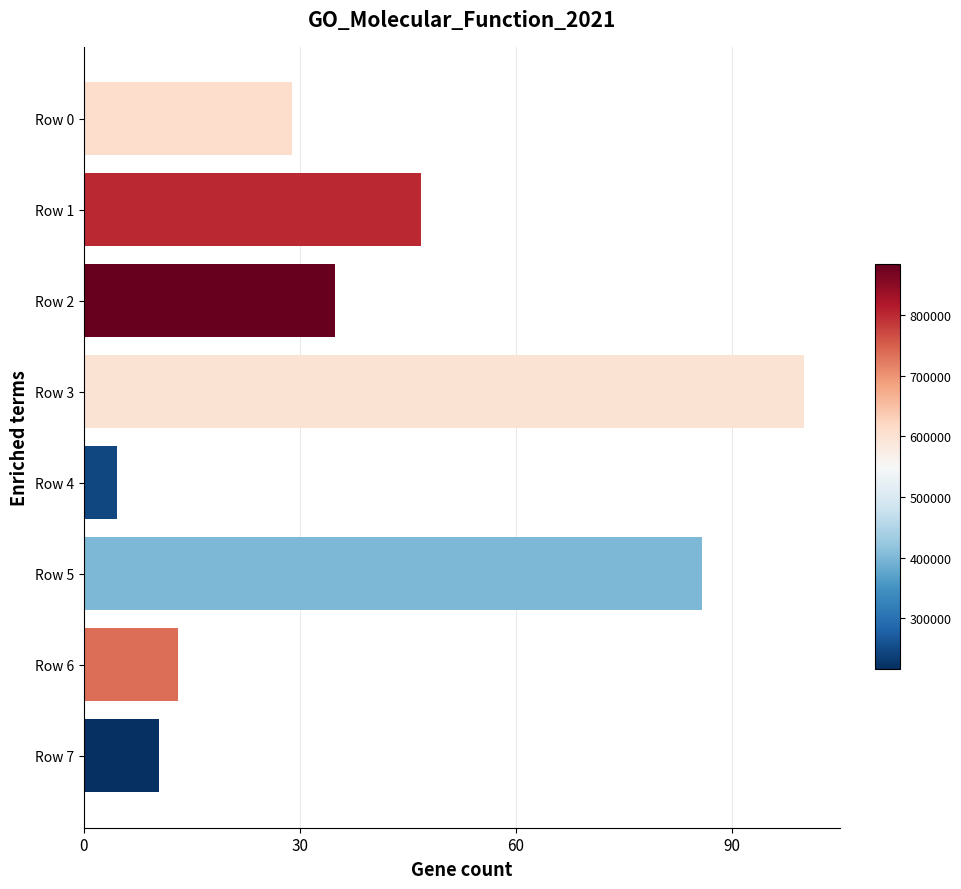

Reading top to bottom, what are all the values shown in this chart?

29.0	46.9	34.9	100.0	4.6	85.9	13.1	10.4